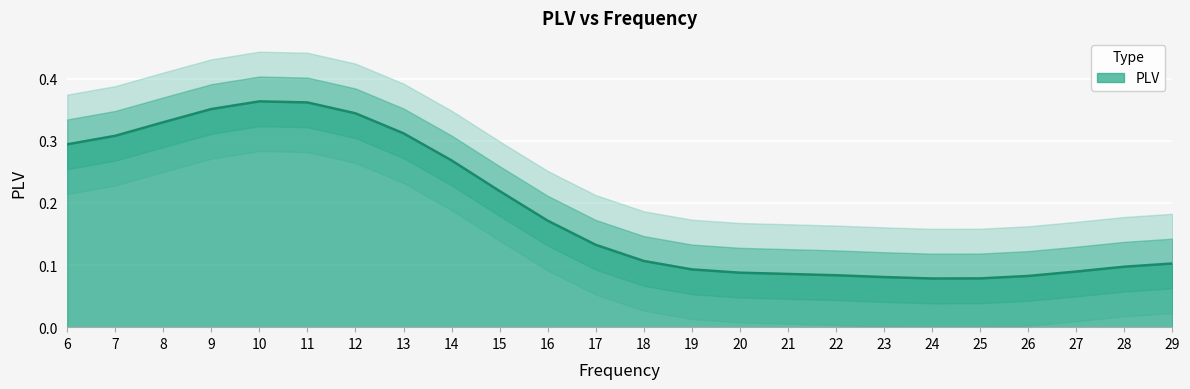

At which category does the chart reach its peak across all series?

10